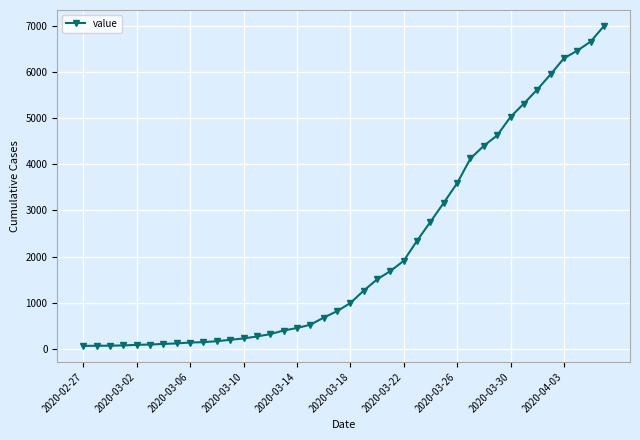

What is the difference between the maximum and second lowest values?

6927